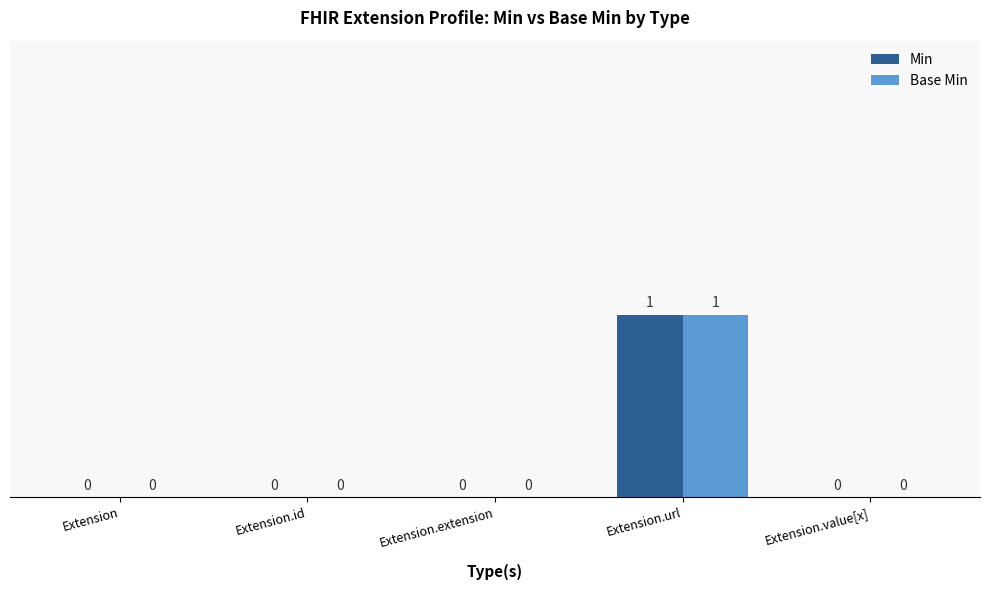

Are the bars horizontal?

No